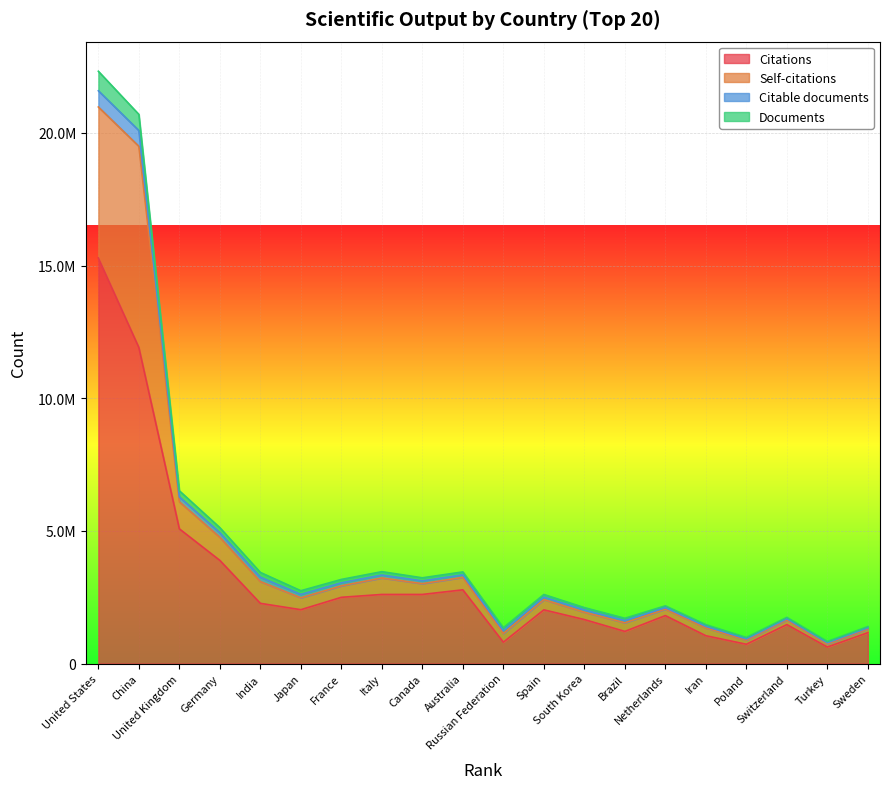

Where does the Citations series first go above 2030240?

United States